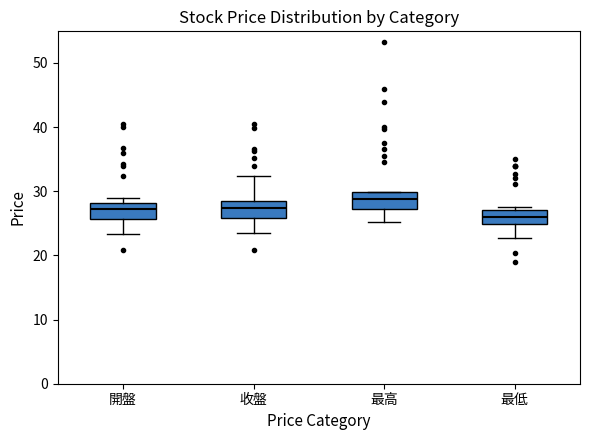

Reading left to right, read every box against the y-axis: the position of its median line, the range the box covers, and the ends of its whiskers. The values are not printed on the chart, so give them approximately, as read against the axis.

開盤: median 27, box 26 to 28, whiskers 23 to 29
收盤: median 27, box 26 to 29, whiskers 23 to 32
最高: median 29, box 27 to 30, whiskers 25 to 30
最低: median 26, box 25 to 27, whiskers 23 to 28